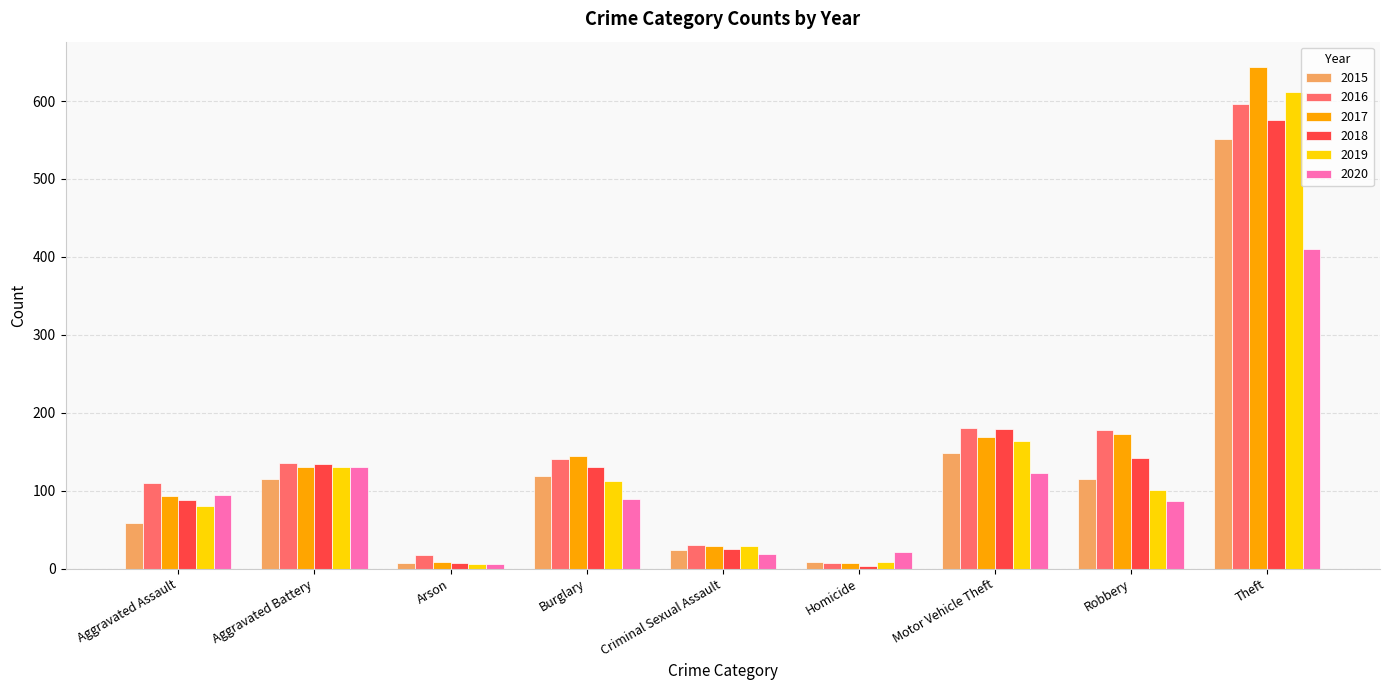

The 2019 series shows 113 at Burglary. True or false?

True